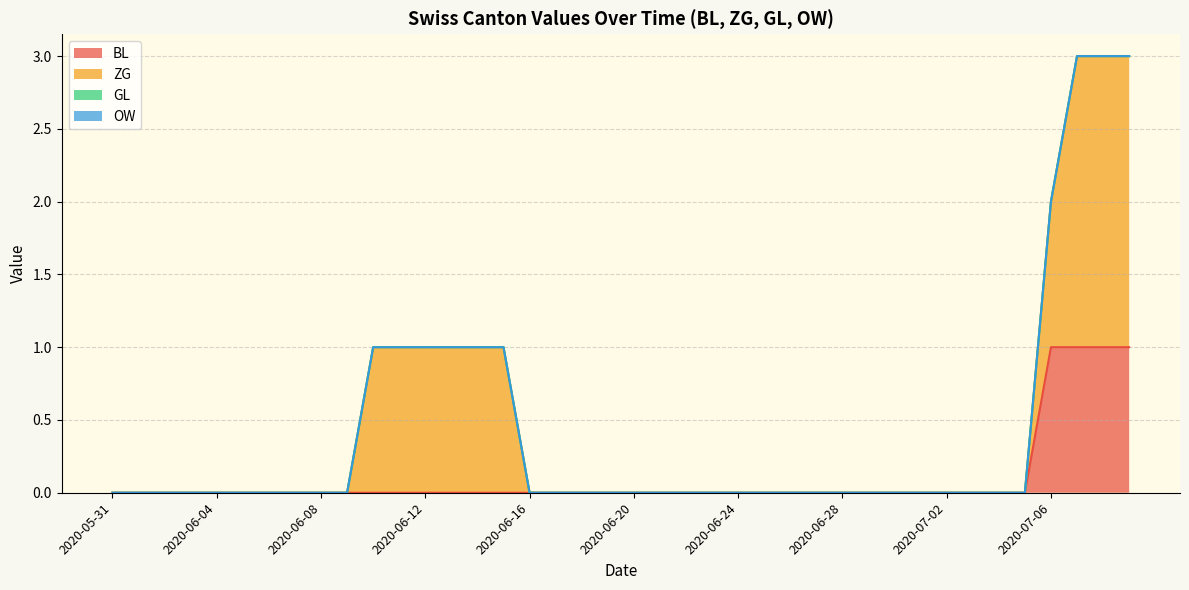

Count the number of data series in this chart.

4